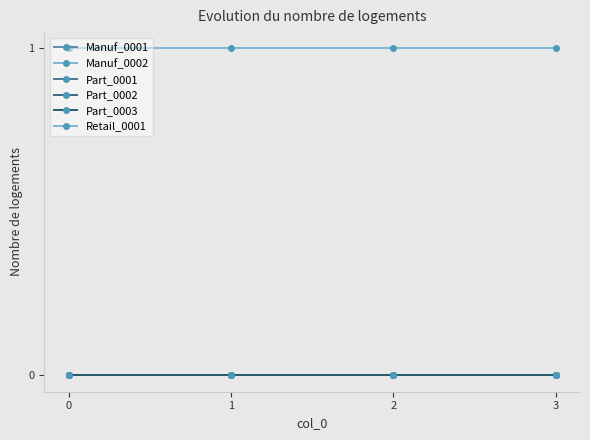

True or false: Part_0002 has a value of 0 at 2.

True